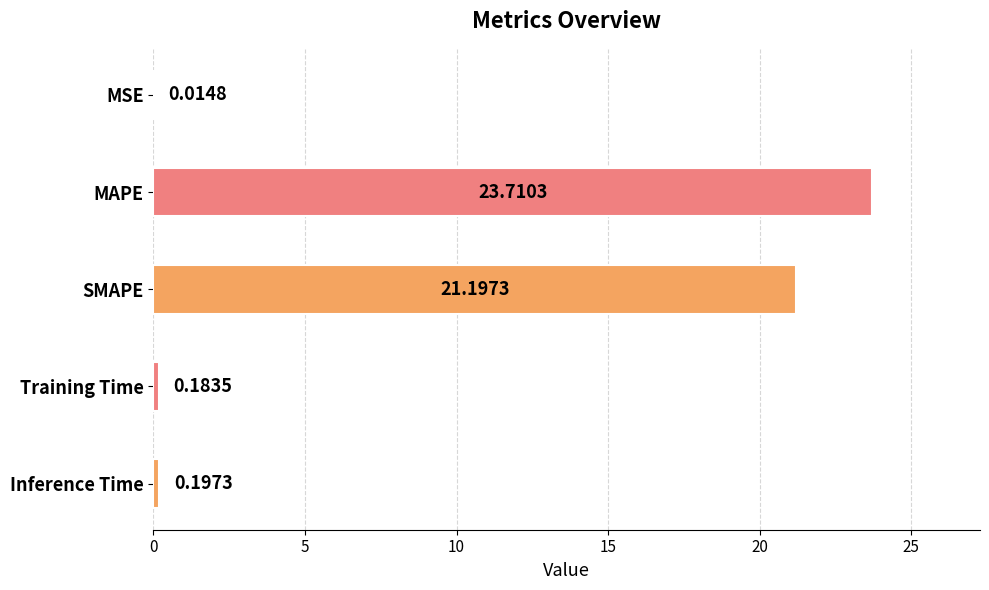

What is the sum of the values at MAPE and SMAPE?

44.9